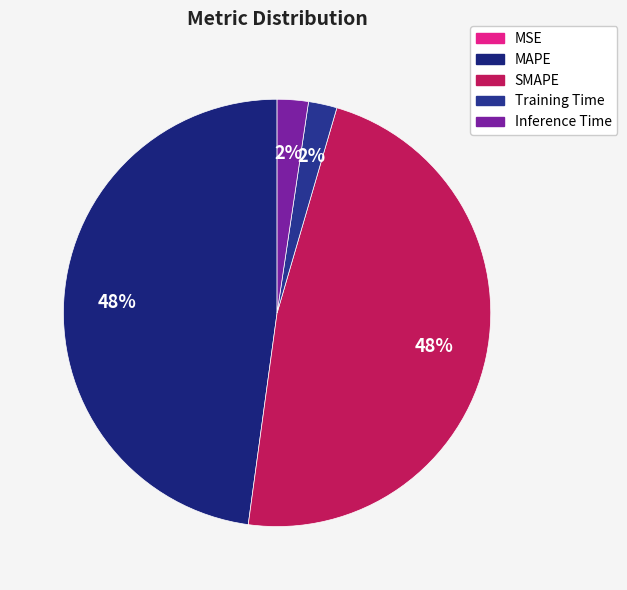

Combined, what portion of the pie is MSE and Training Time?

2.2%